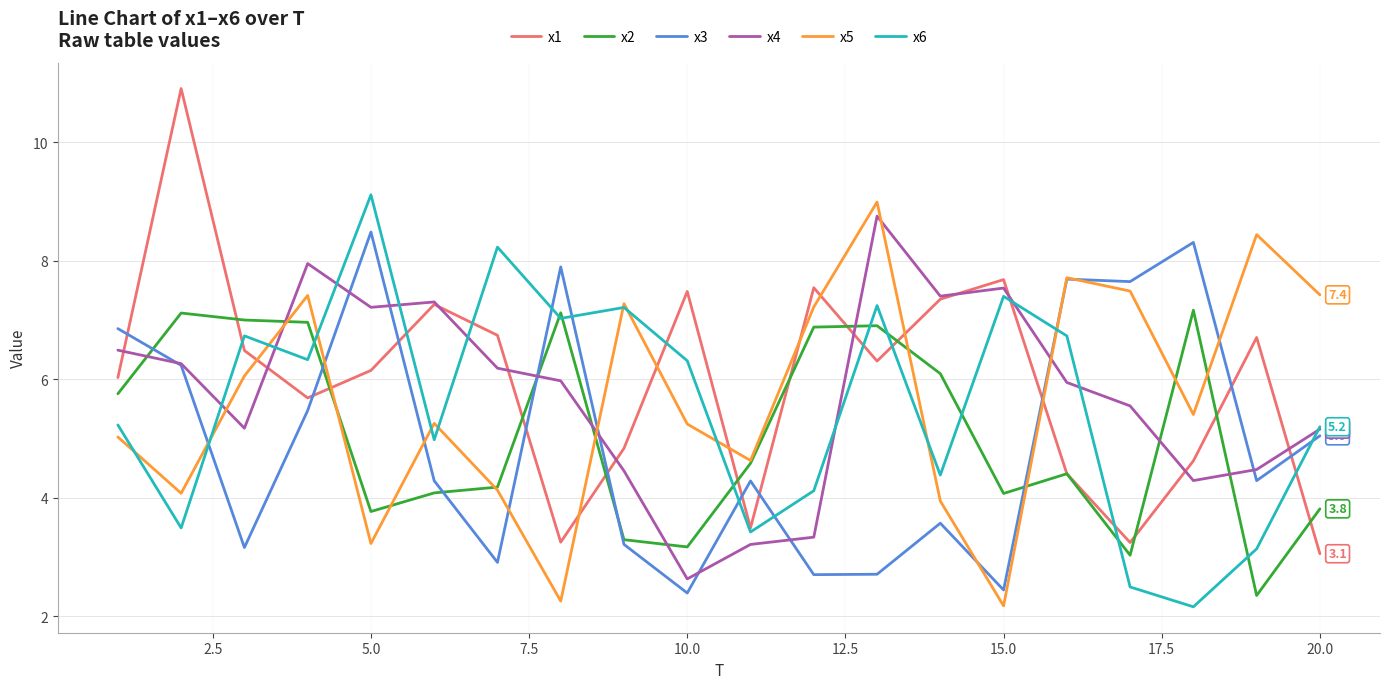

What is the maximum value shown in the chart?

10.9